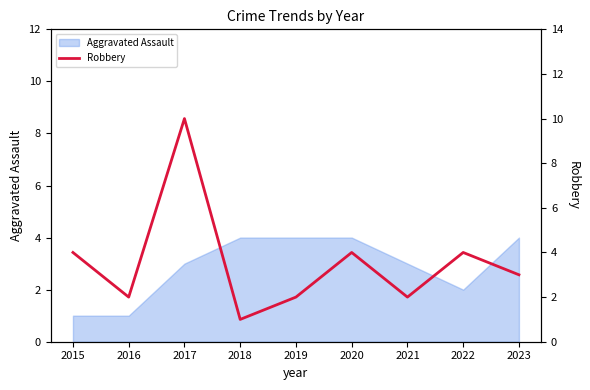

What is the difference between the maximum and minimum values?

9